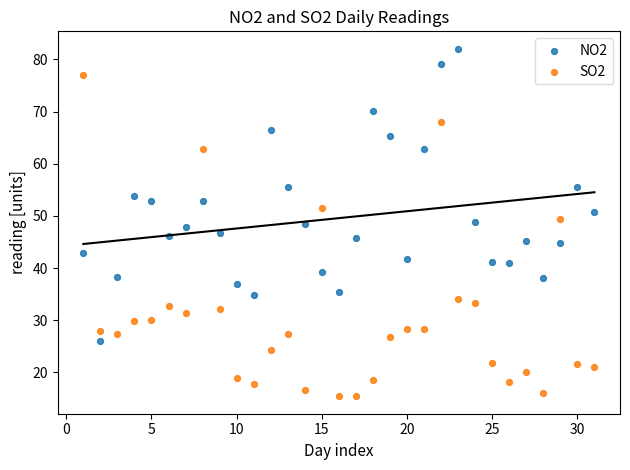

Across all data points, what is the range of X values (max minus min)?

30.0